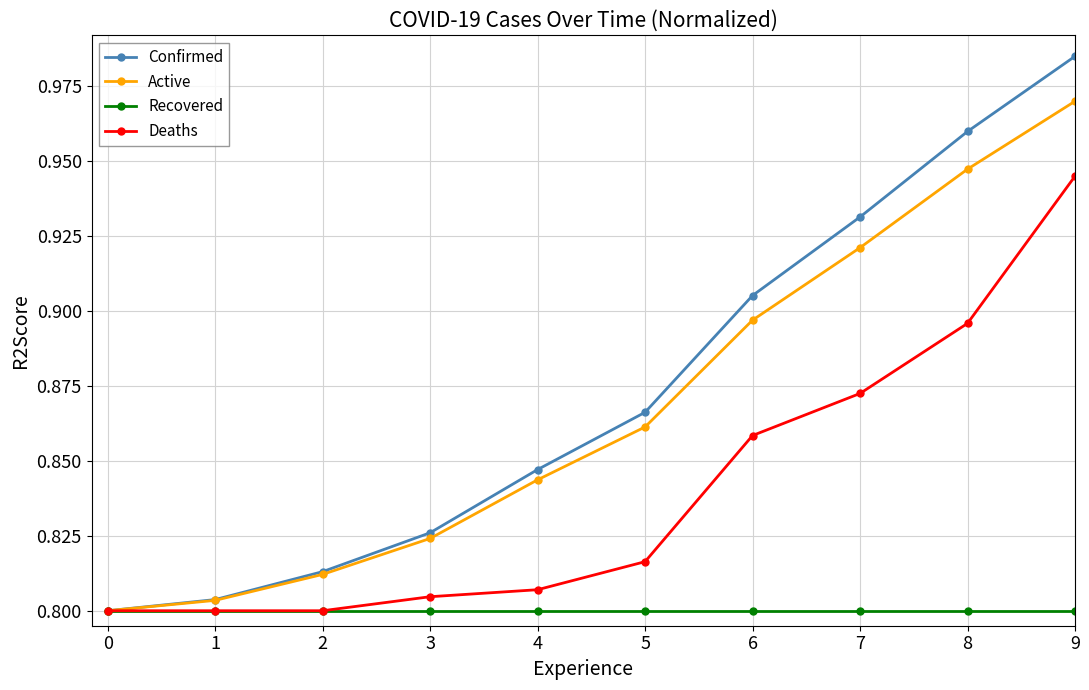

Which series has the largest range (max minus min)?

Confirmed